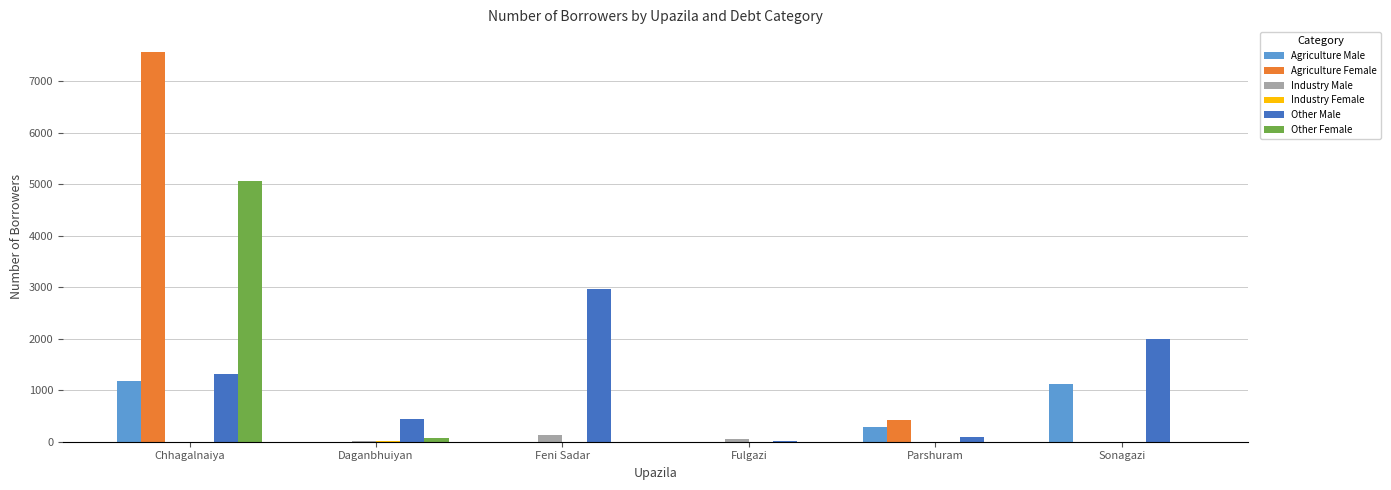

What is the maximum value shown in the chart?

7580